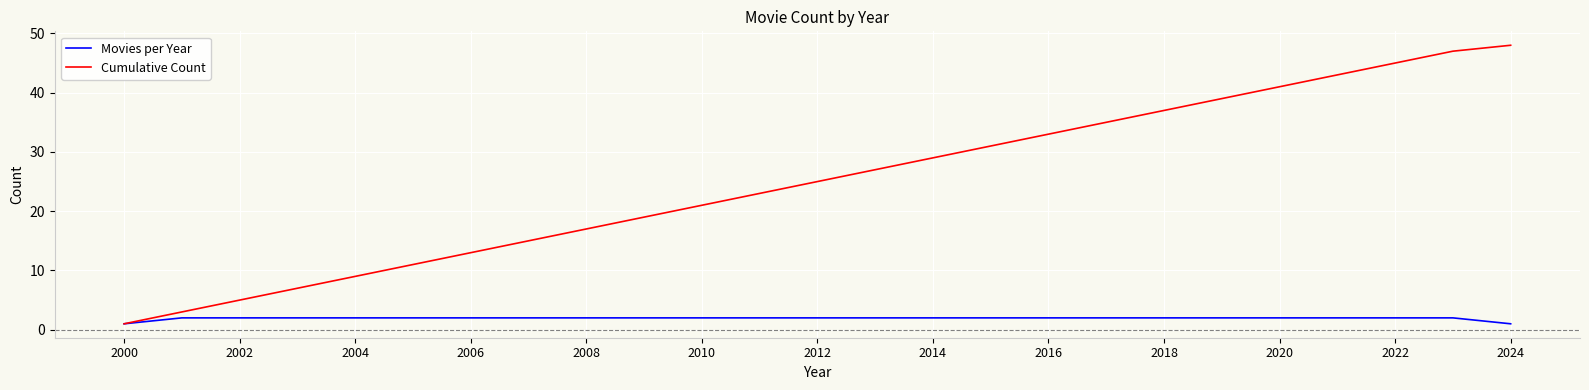

List the series in order of their peak value, lowest first.

Movies per Year, Cumulative Count